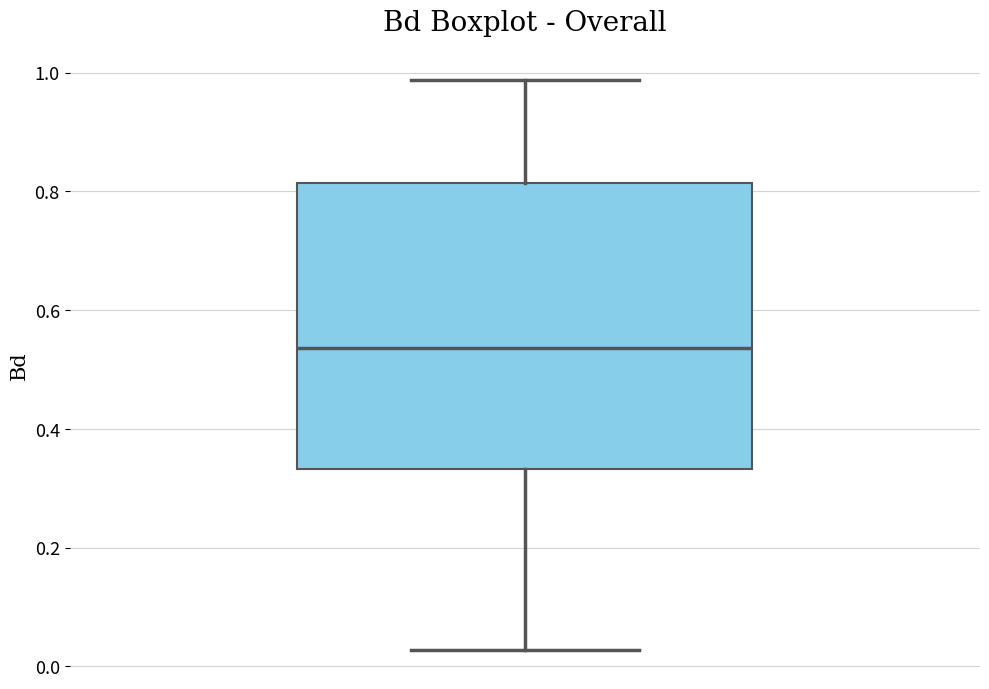

Transcribe this box plot: give where the median line is, the range the box spans, and where the two whiskers end, as read against the y-axis. The values are not printed on the chart, so give them approximately, as read against the axis.

median 0.54, box 0.34 to 0.82, whiskers 0.02 to 0.98